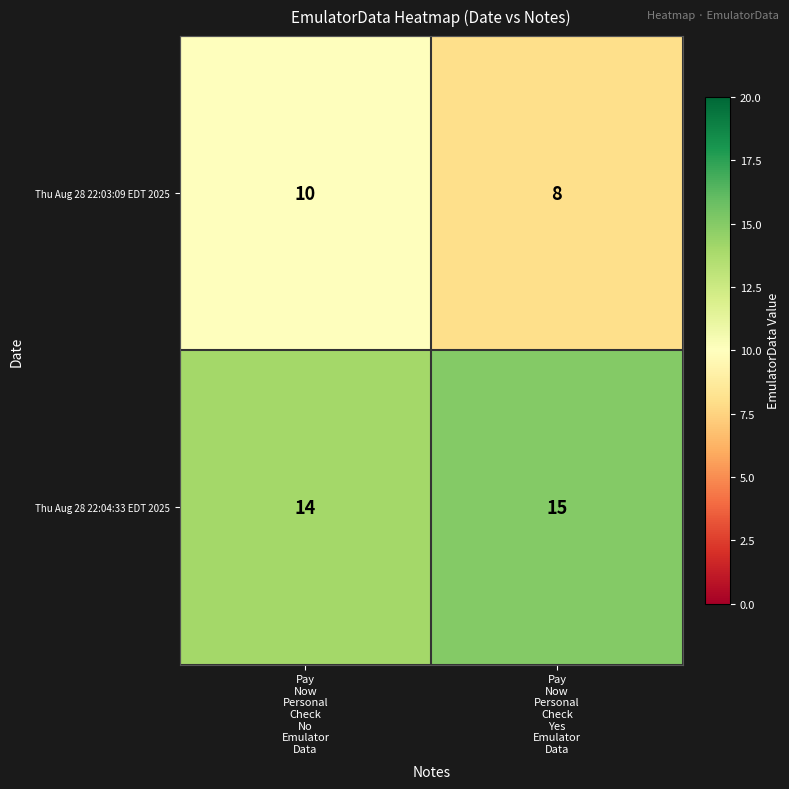

What is the greatest value displayed?

15